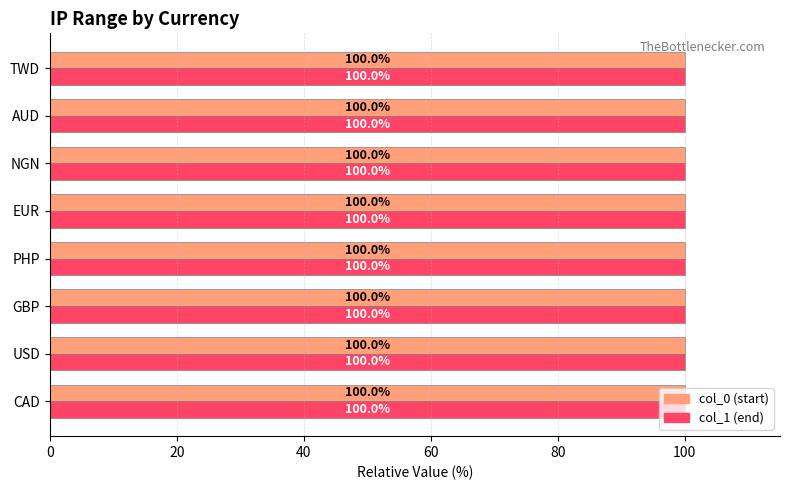

What is the total value across all series at USD?

200.0